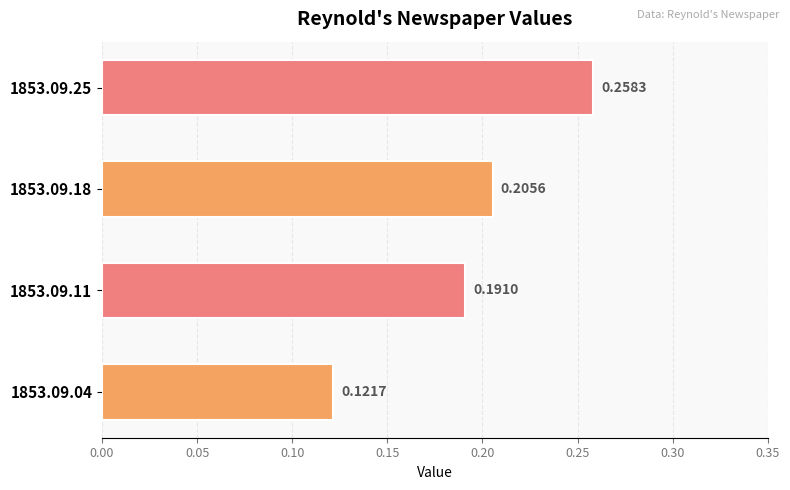

Count the values in the range 0 to 1.

4